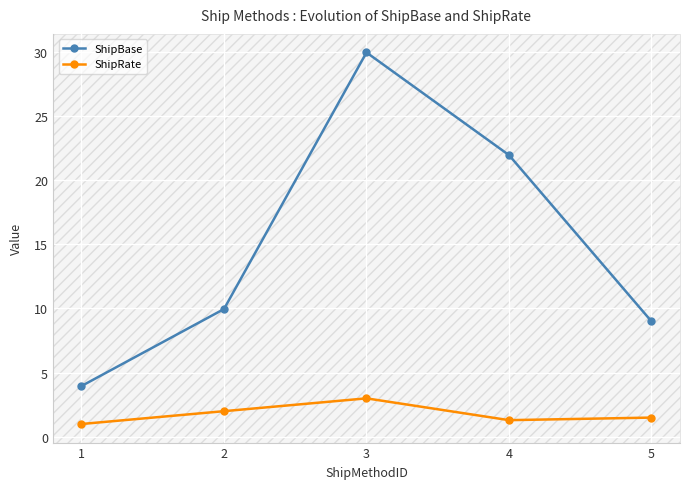

What is the difference between the highest and lowest values at 2?

8.0